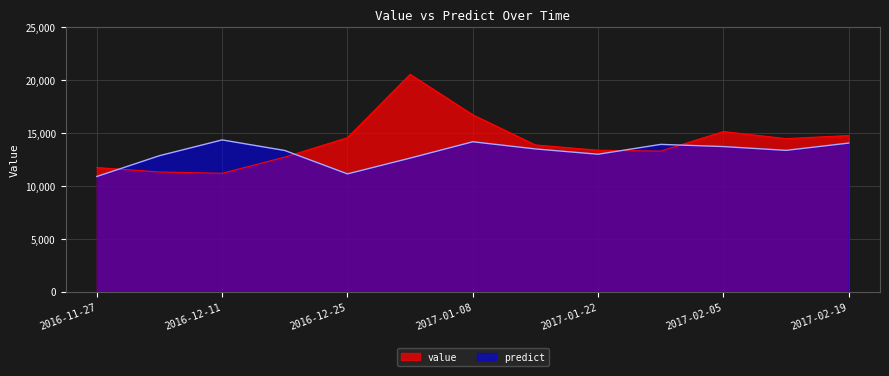

What are all the series names shown in the legend?

value, predict